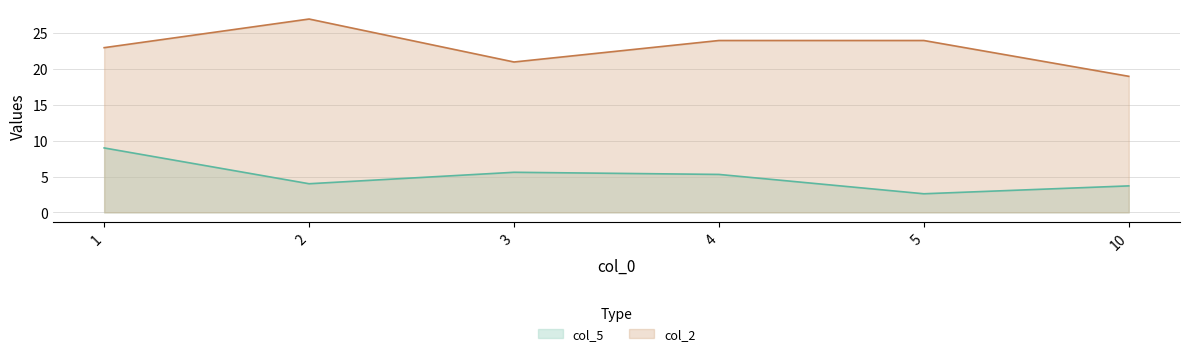

How many interior local peaks does the col_5 series have?

1